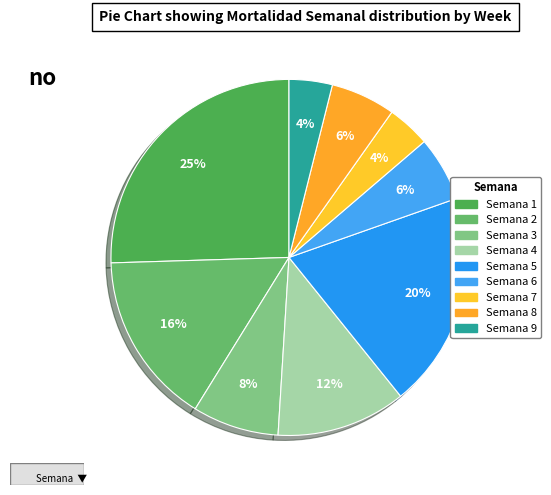

How many segments does this pie chart have?

9